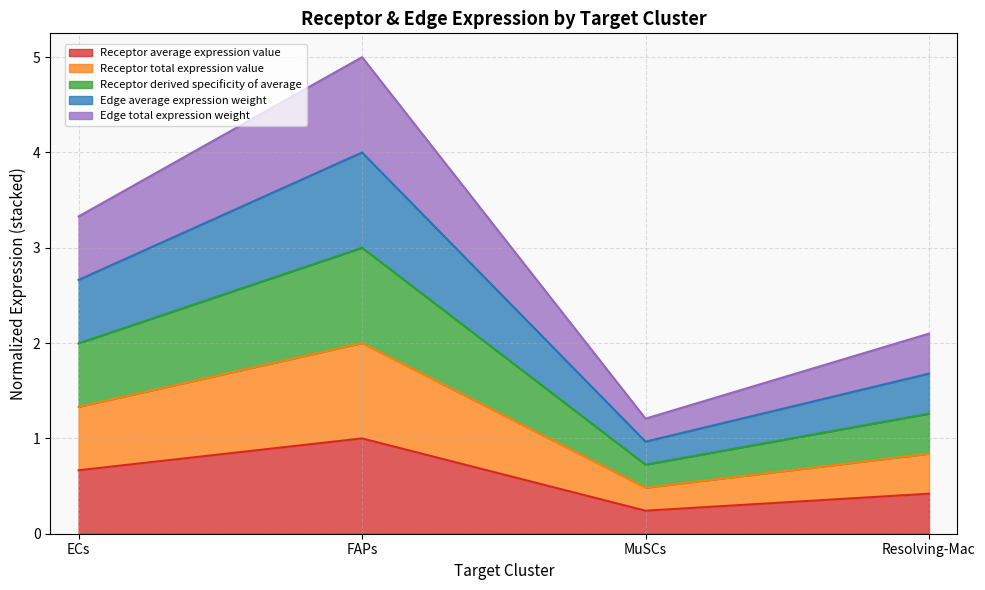

How many lines are shown in the chart?

5